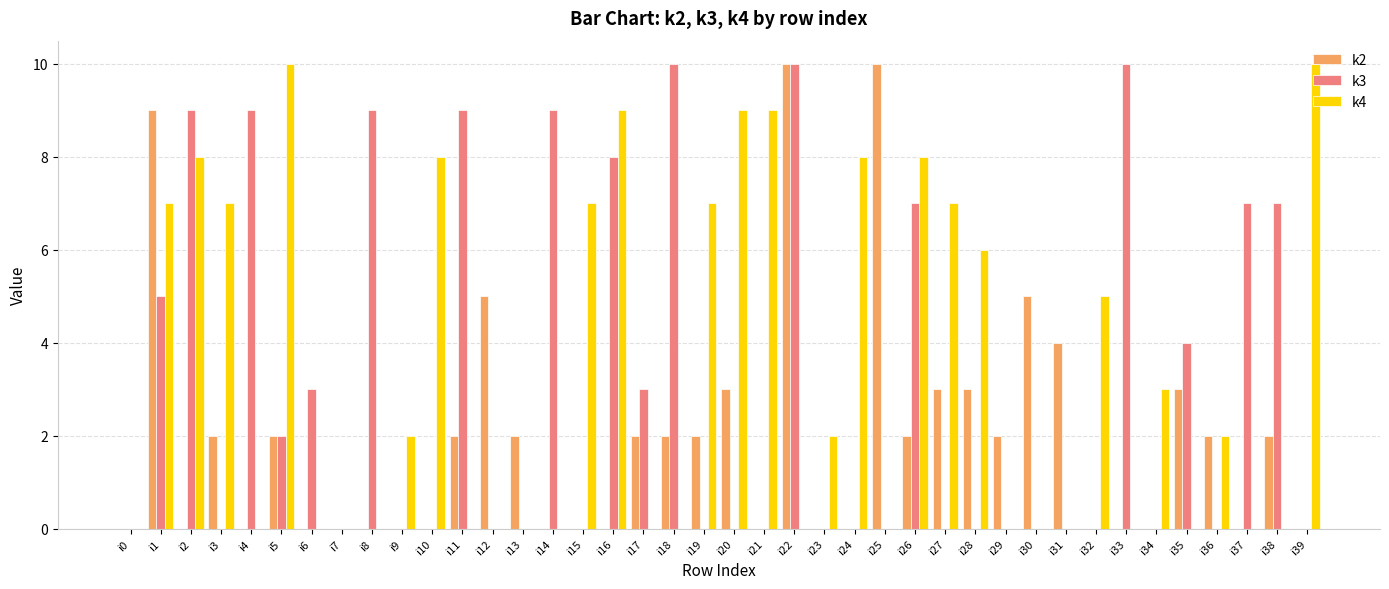

The value of k3 at i10 is 0. True or false?

True